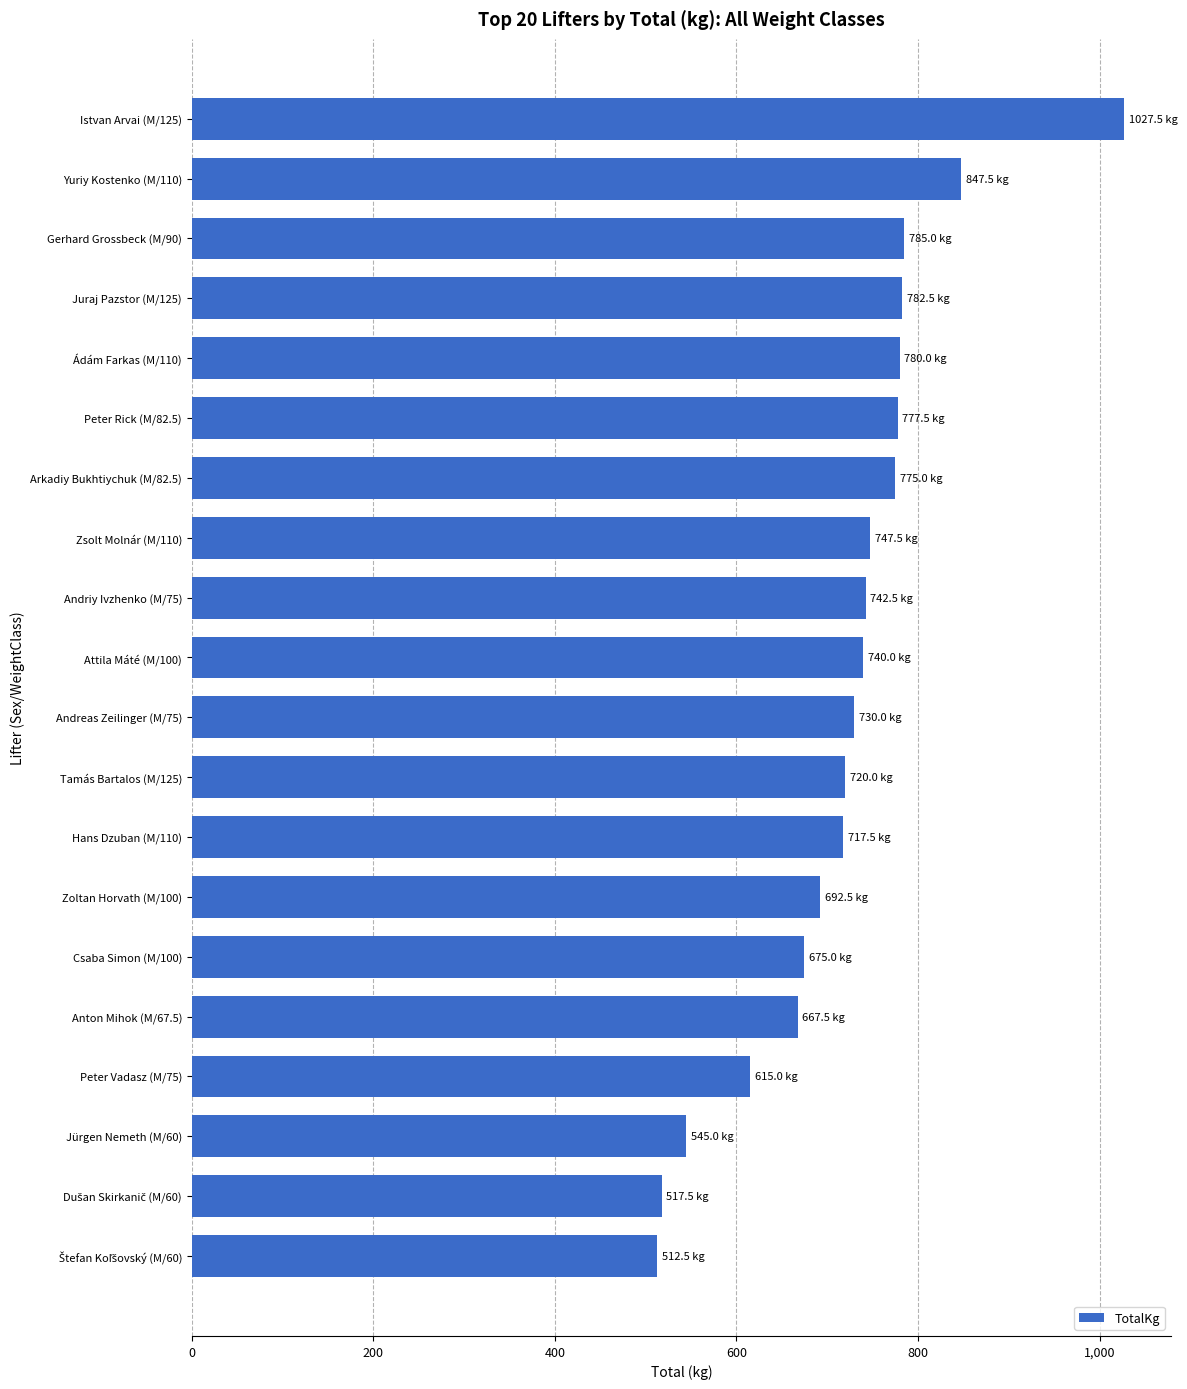

Which category has the highest value across all series?

Istvan Arvai (M/125)